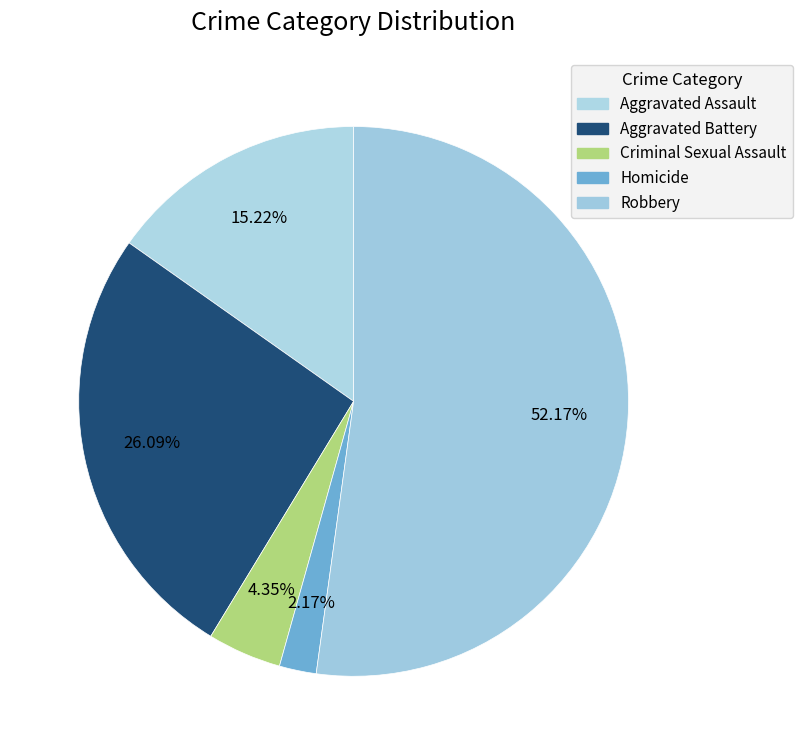

Which category has the biggest portion of the pie?

Robbery